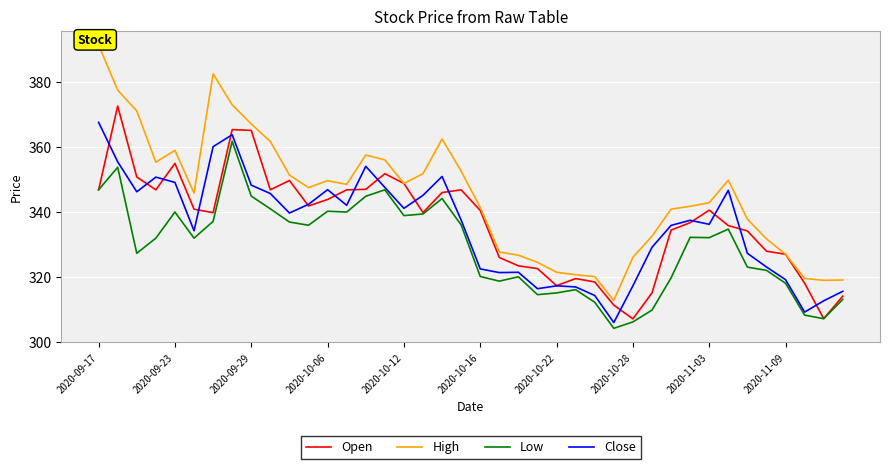

What is the highest value of the Open series?

372.7